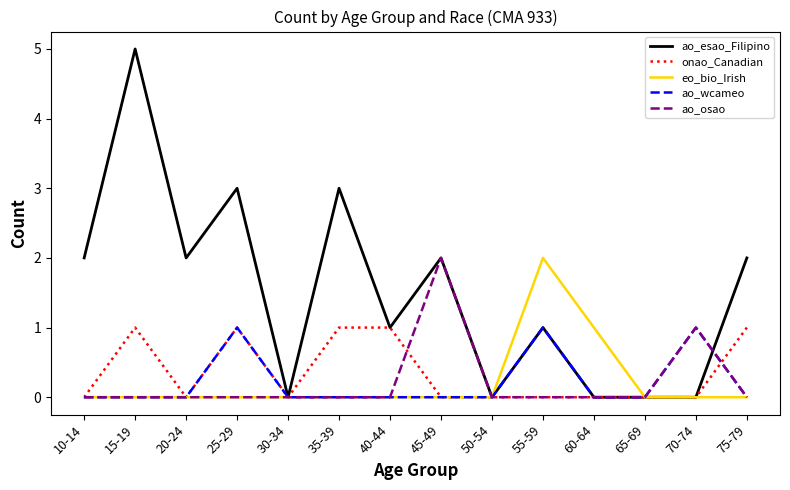

What position from the left is 15-19?

2